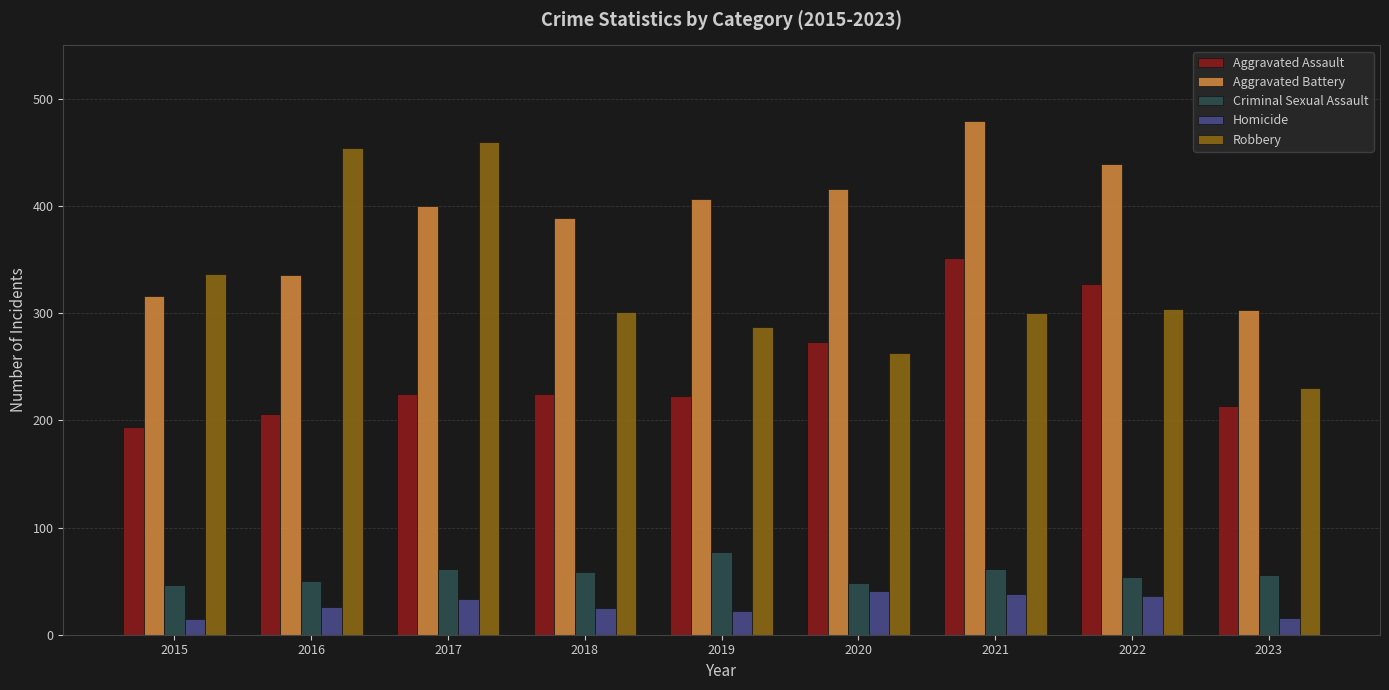

What is the smallest value displayed?

15